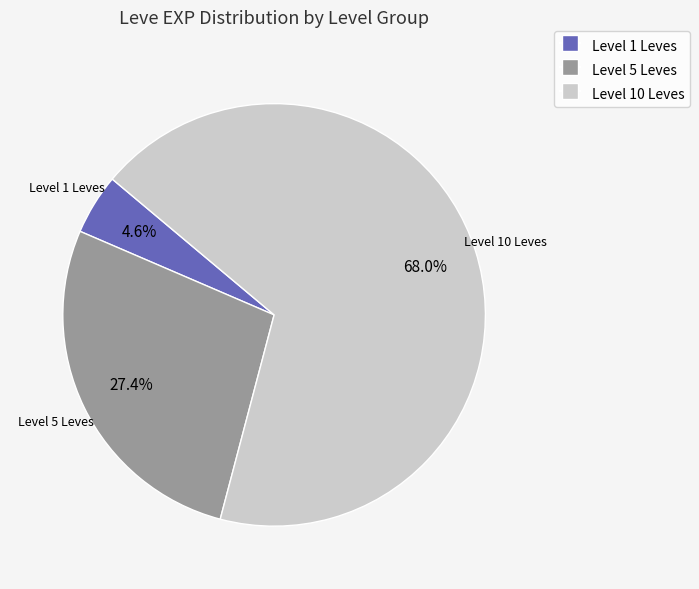

Does any single category account for the majority?

Yes